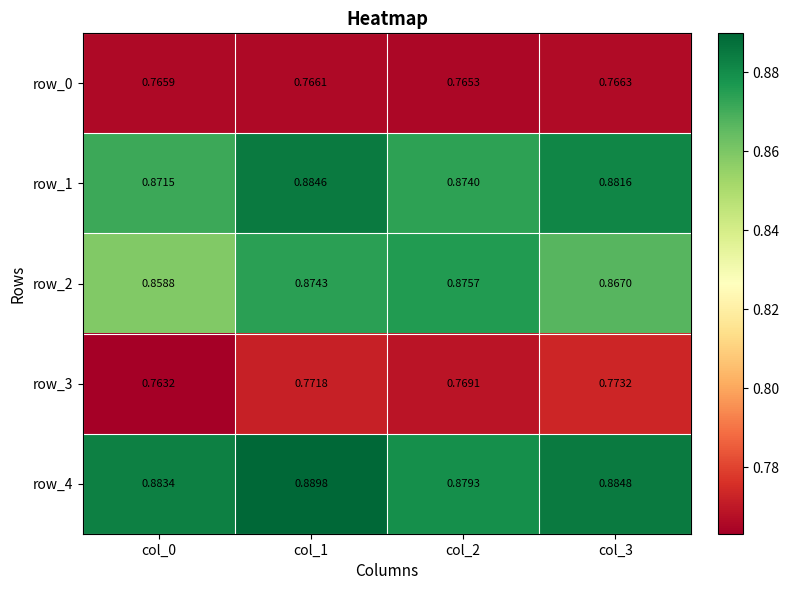

Count the number of categories in the chart.

4